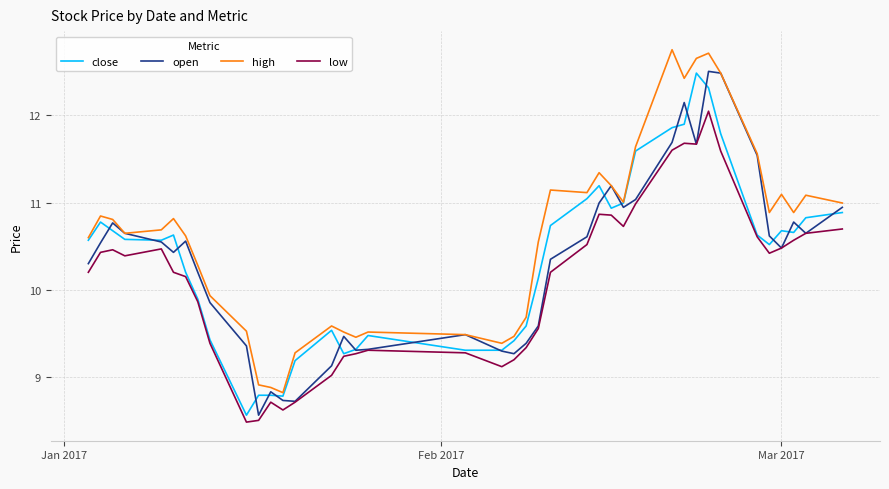

Does the chart display data point markers on the line(s)?

No